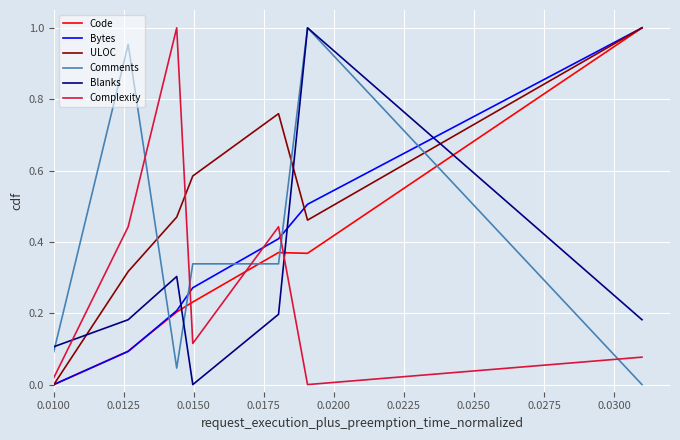

Which series has the largest total across all categories?

ULOC